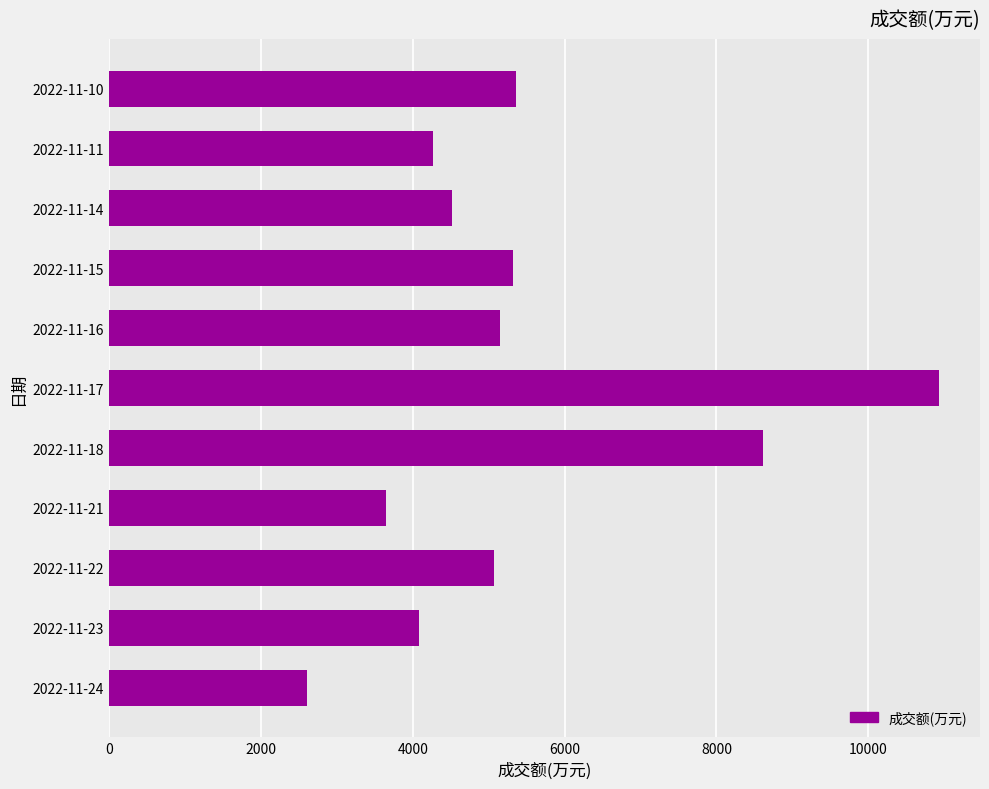

Count the number of data series in this chart.

1